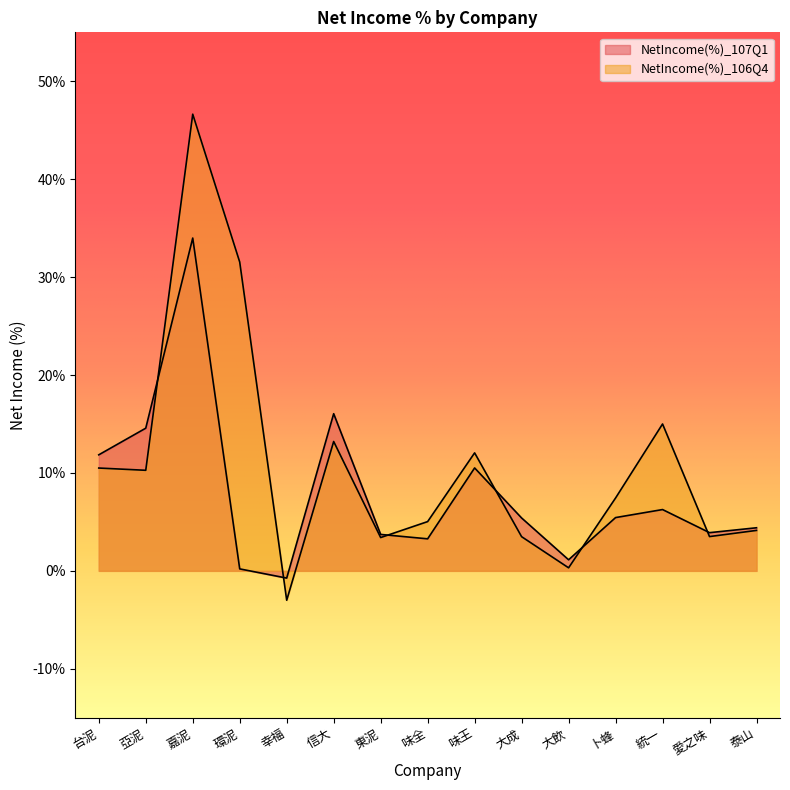

What position from the left is 味全?

8